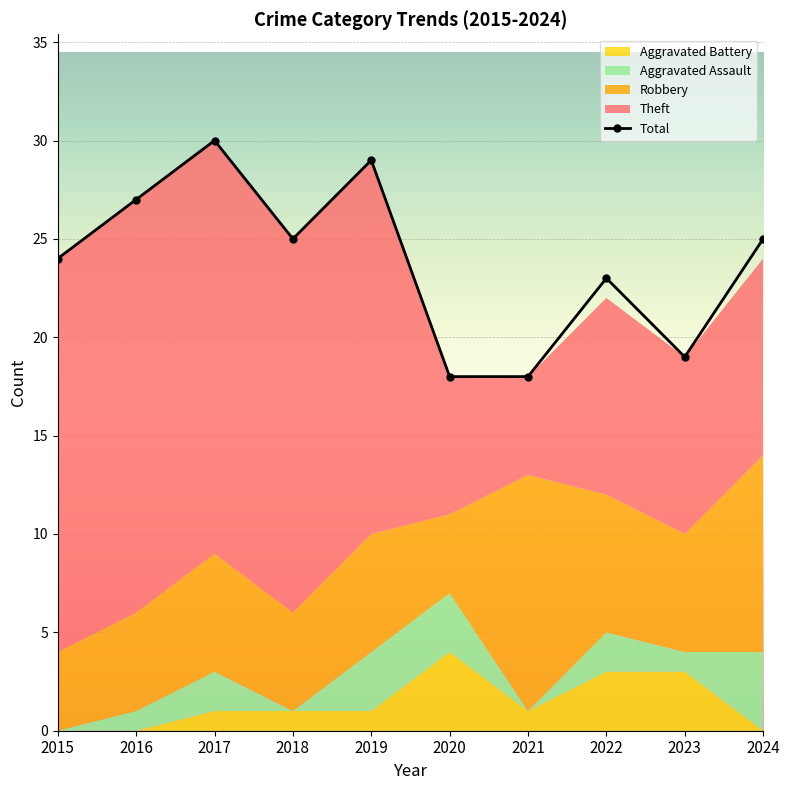

Reading left to right, what are all the values shown in this chart?

Robbery: 4	5	6	5	6	4	12	7	6	10
Theft: 20	21	21	19	19	7	5	10	9	10
Aggravated Assault: 0	1	2	0	3	3	0	2	1	4
Aggravated Battery: 0	0	1	1	1	4	1	3	3	0
Total: 24	27	30	25	29	18	18	23	19	25